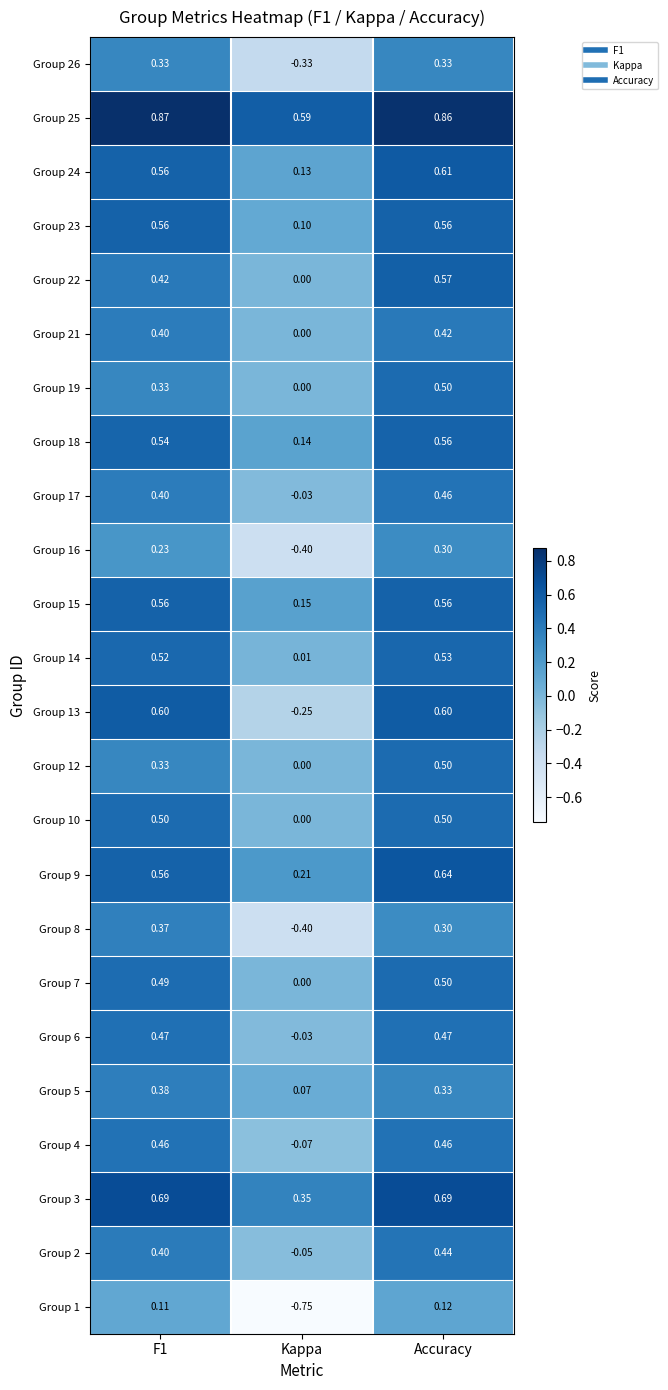

Which category has the lowest value in the Group 9 series?

Kappa